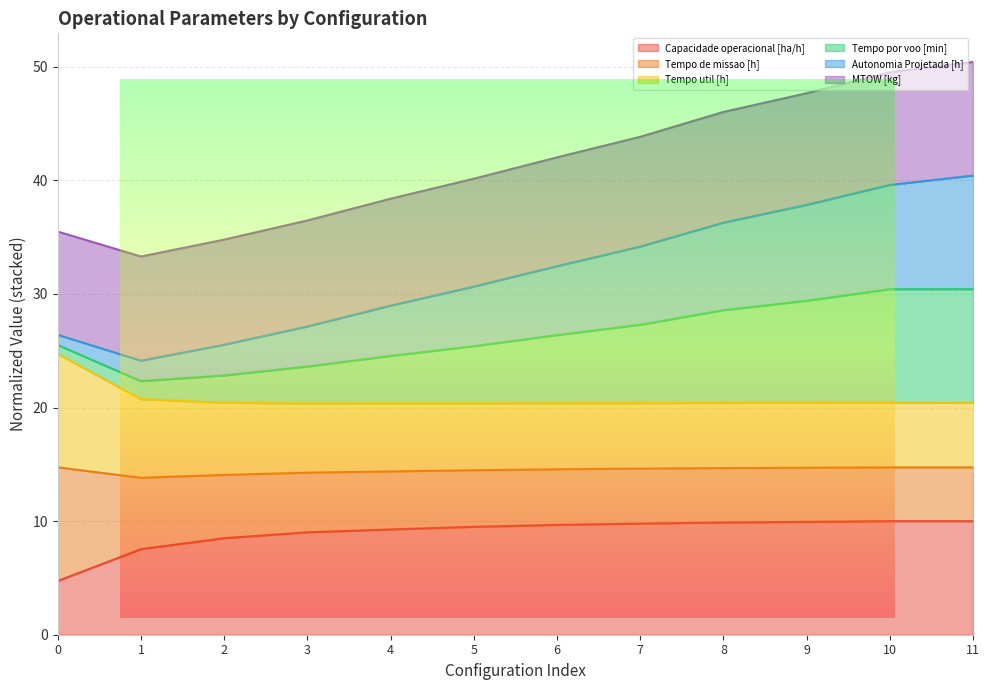

What is the lowest value of the Capacidade operacional [ha/h] series?

4.7